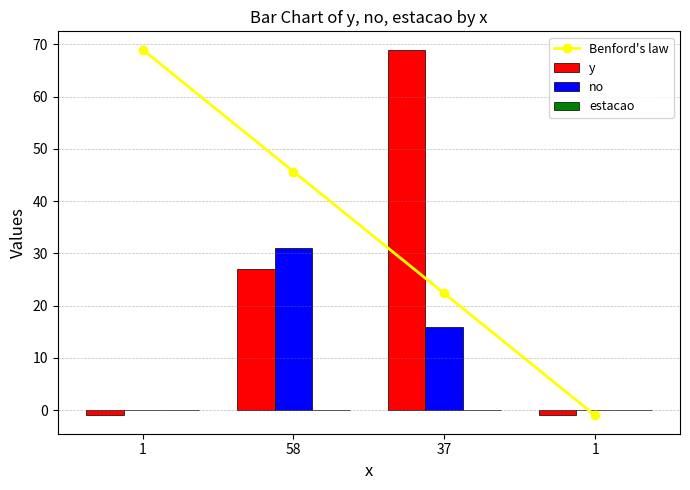

Which label corresponds to the largest value in the chart?

1